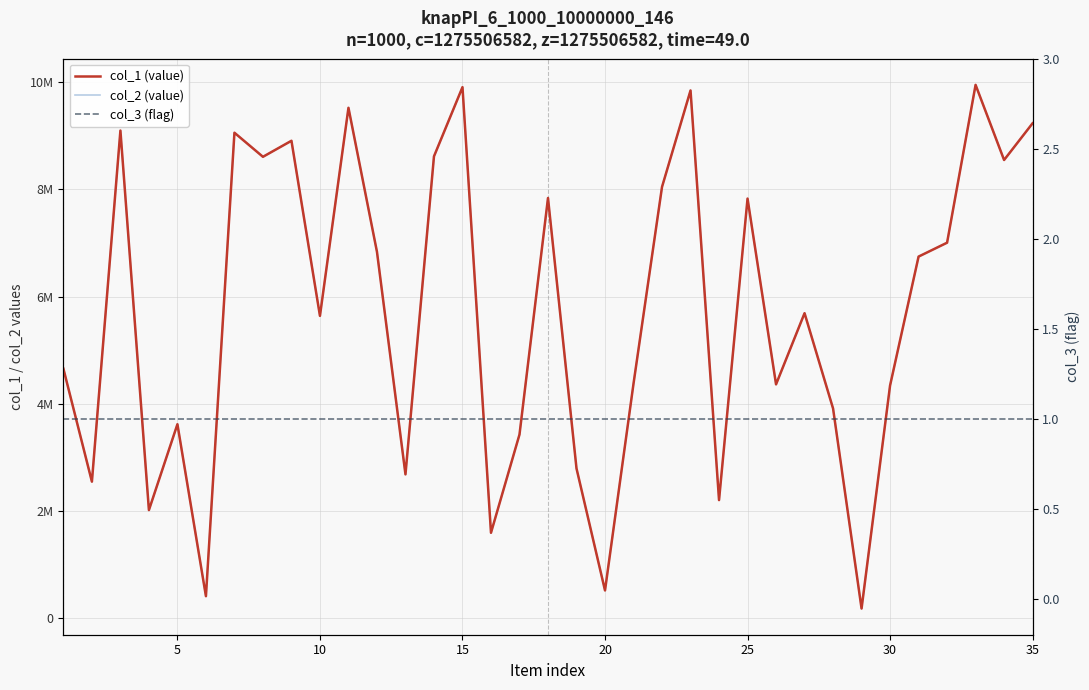

What is the difference between the maximum and minimum values in the col_1 (value) series?

9763863